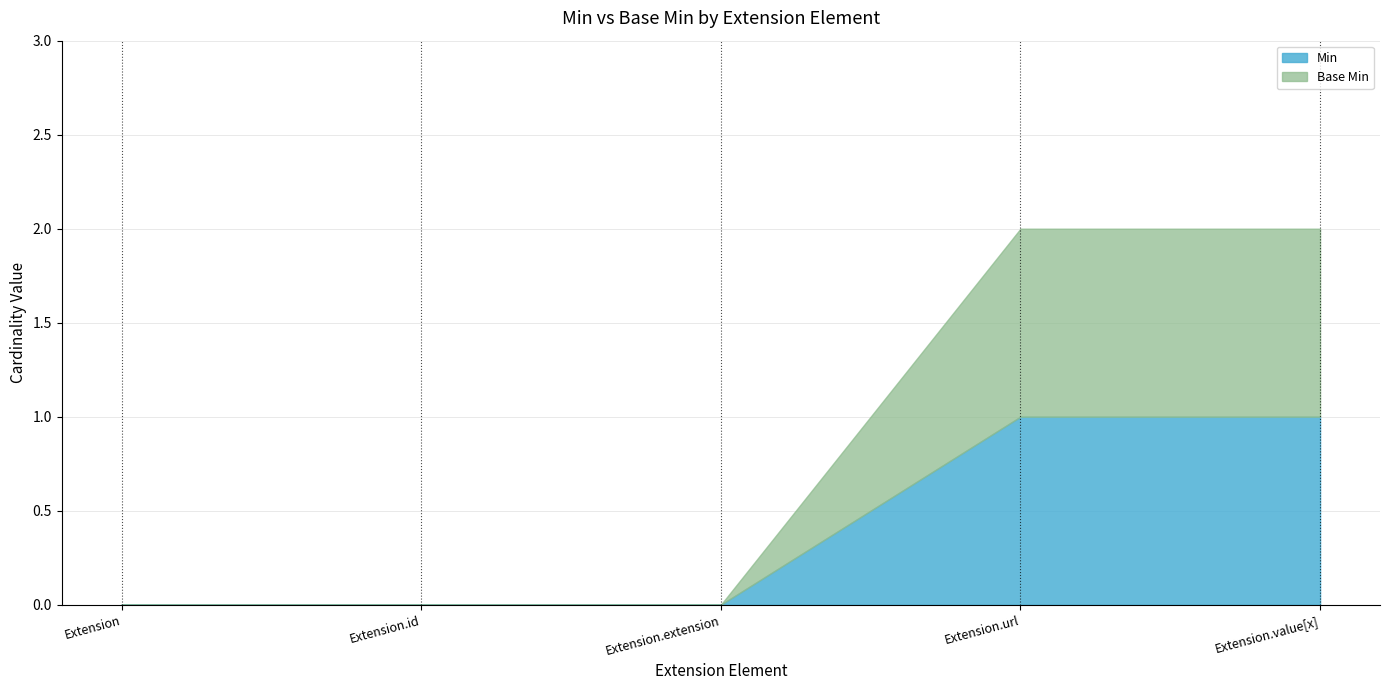

True or false: Base Min and Min intersect in this chart.

False